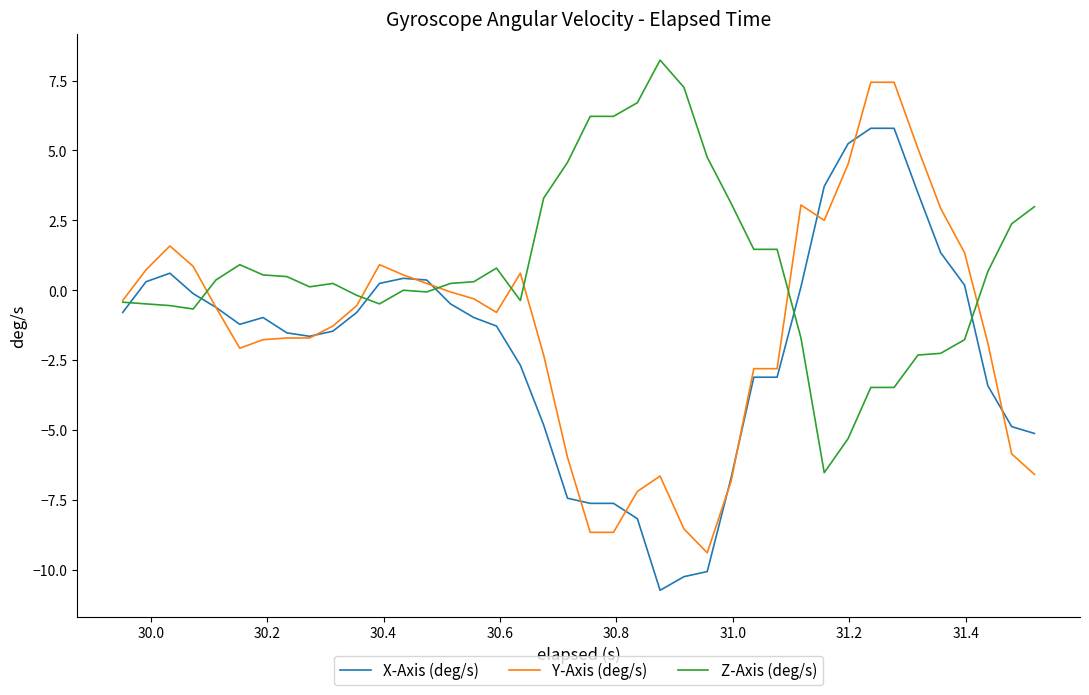

Rank the series by their average value, from lowest to highest.

X-Axis (deg/s), Y-Axis (deg/s), Z-Axis (deg/s)